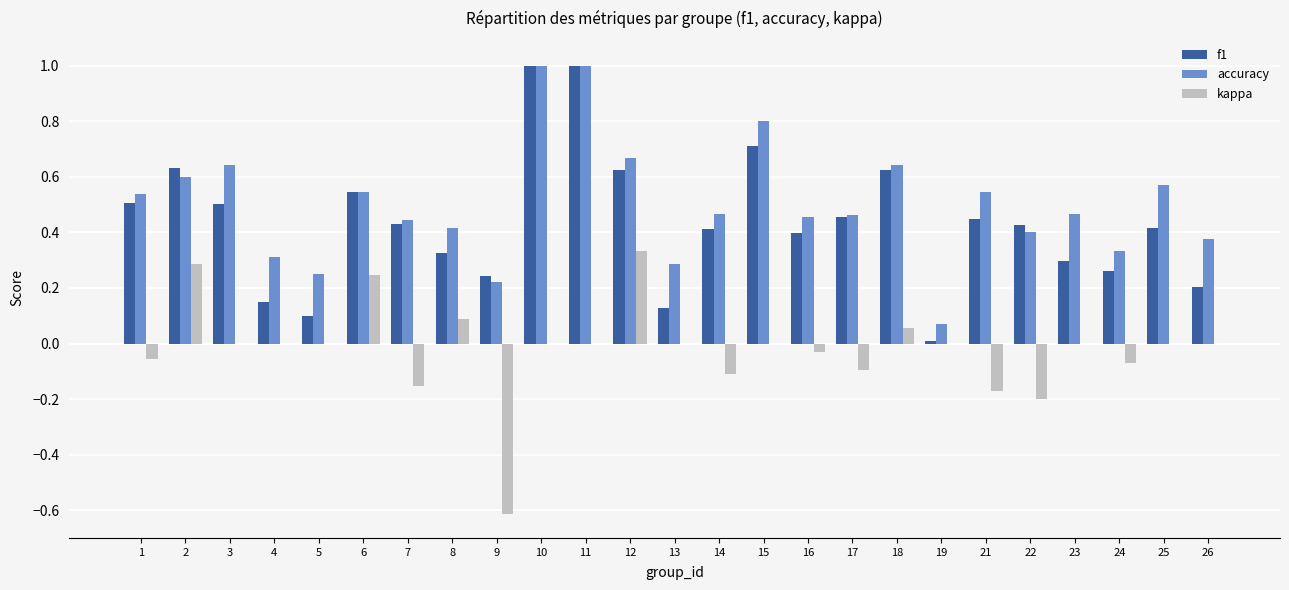

What is the total value across all series at 3?

1.1